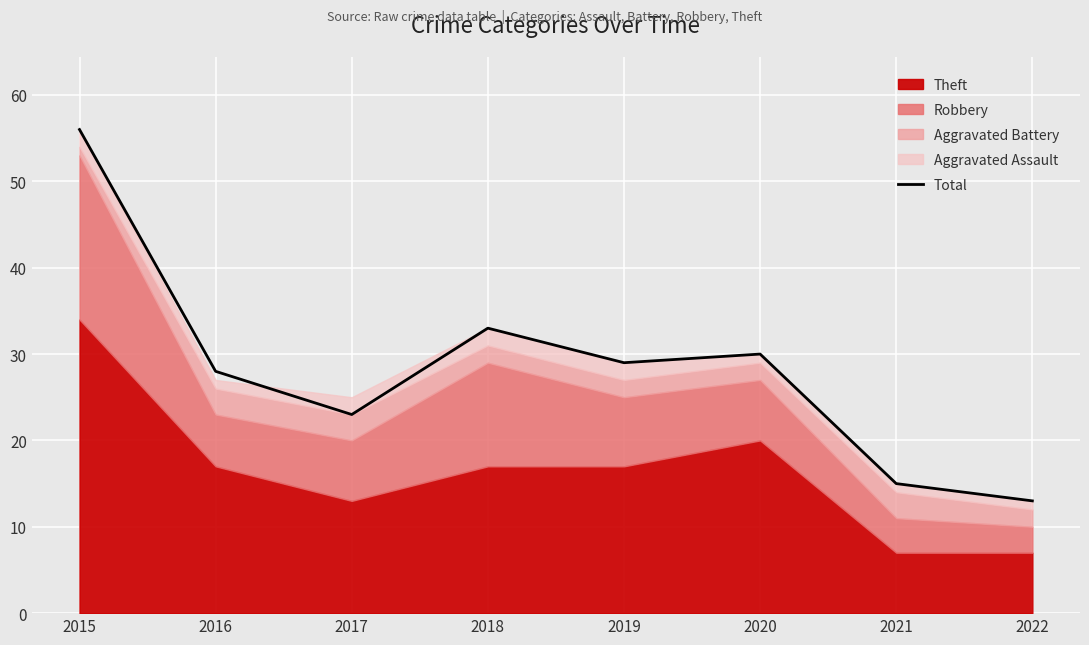

Reading right to left, what are all the values shown in this chart?

13	15	30	29	33	23	28	56